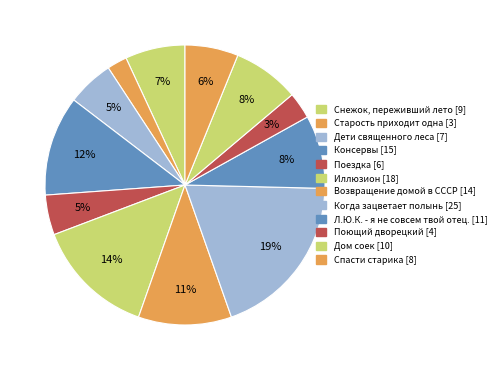

What portion of the pie excludes Возвращение домой в СССР?

89.2%